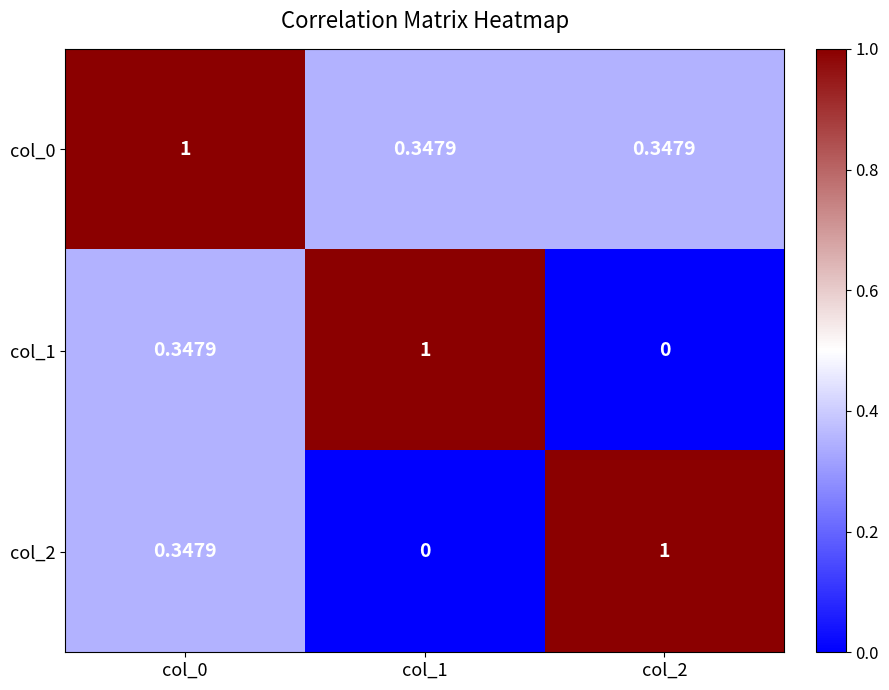

At col_1, list the series in order from smallest to largest.

col_2, col_0, col_1